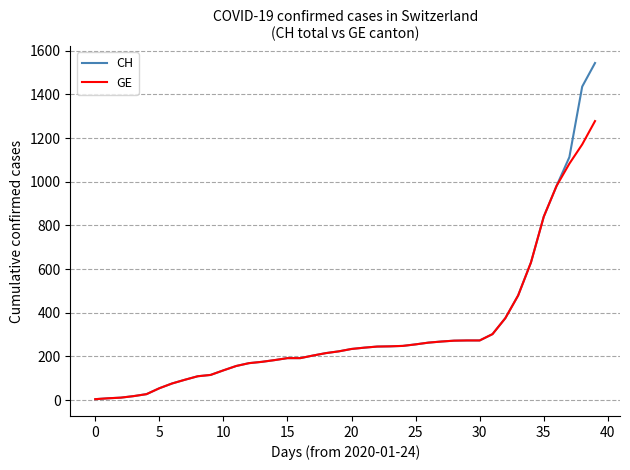

Which series has the widest spread of values?

CH